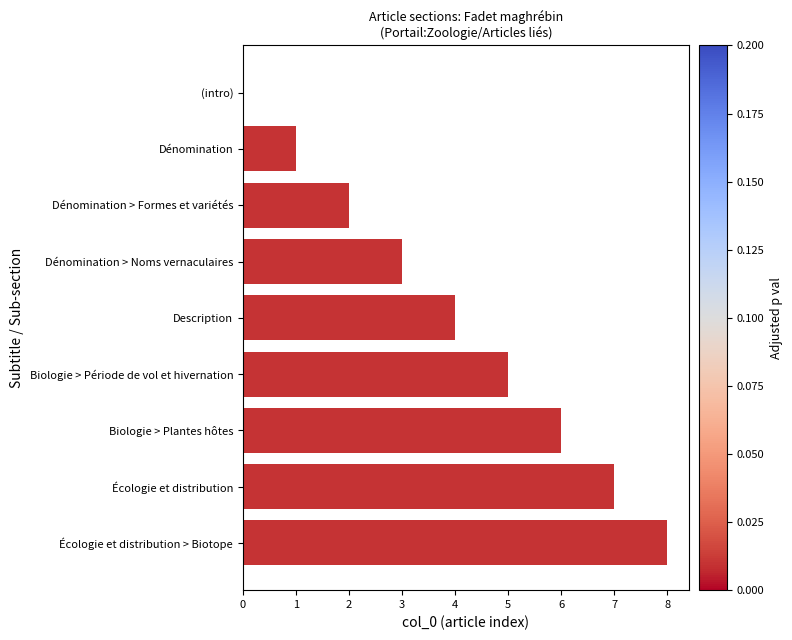

What is the change in value from Biologie > Plantes hôtes to Écologie et distribution?

+1